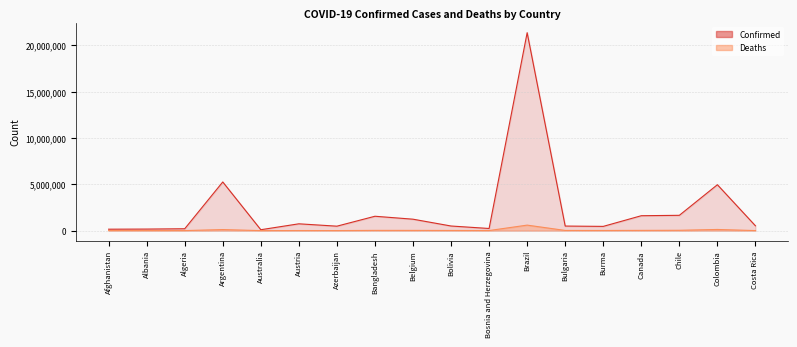

True or false: Deaths has a value of 49622 at Colombia.

False